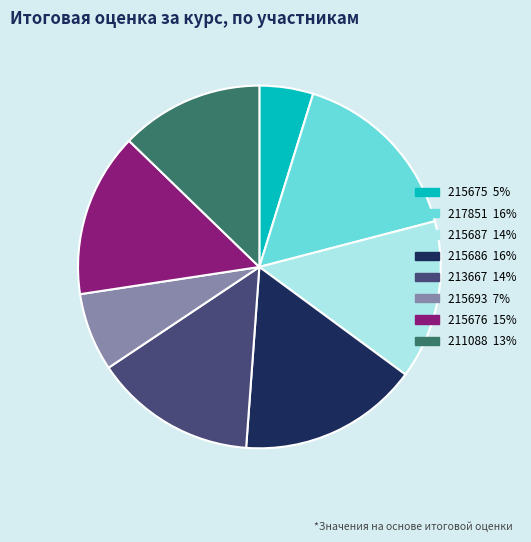

Combined, do 215676 and 213667 account for over 50%?

No